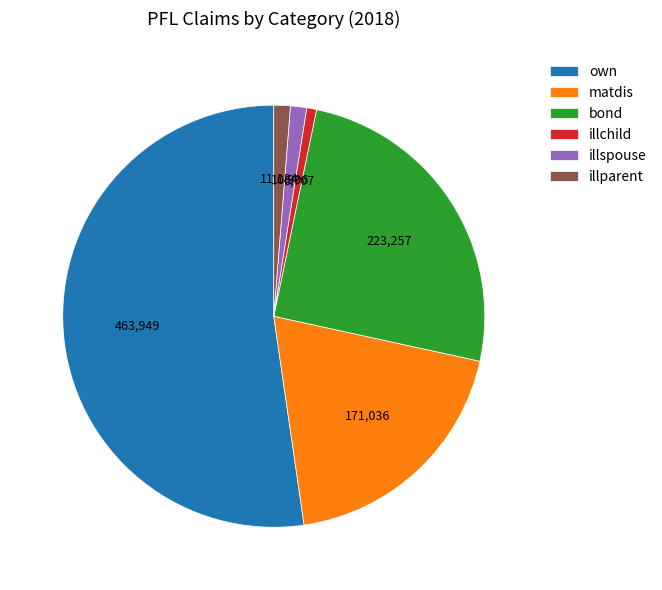

Does any single category account for the majority?

Yes